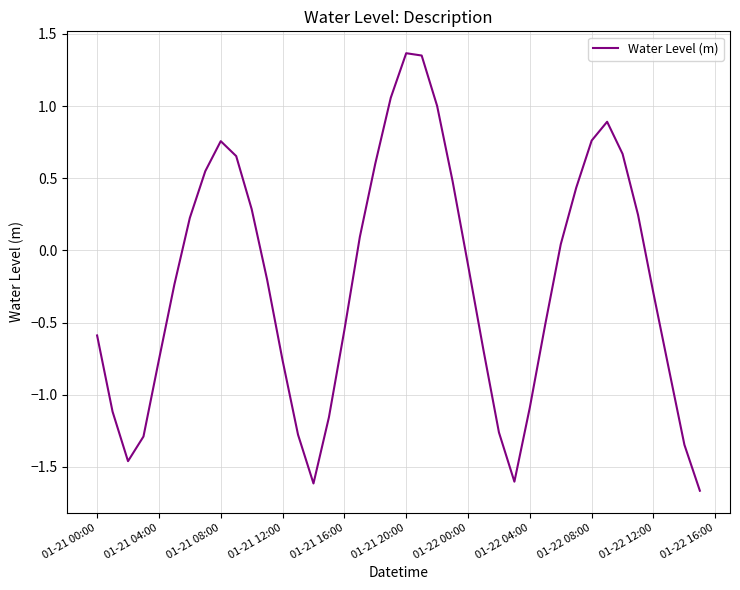

How many lines are shown in the chart?

1